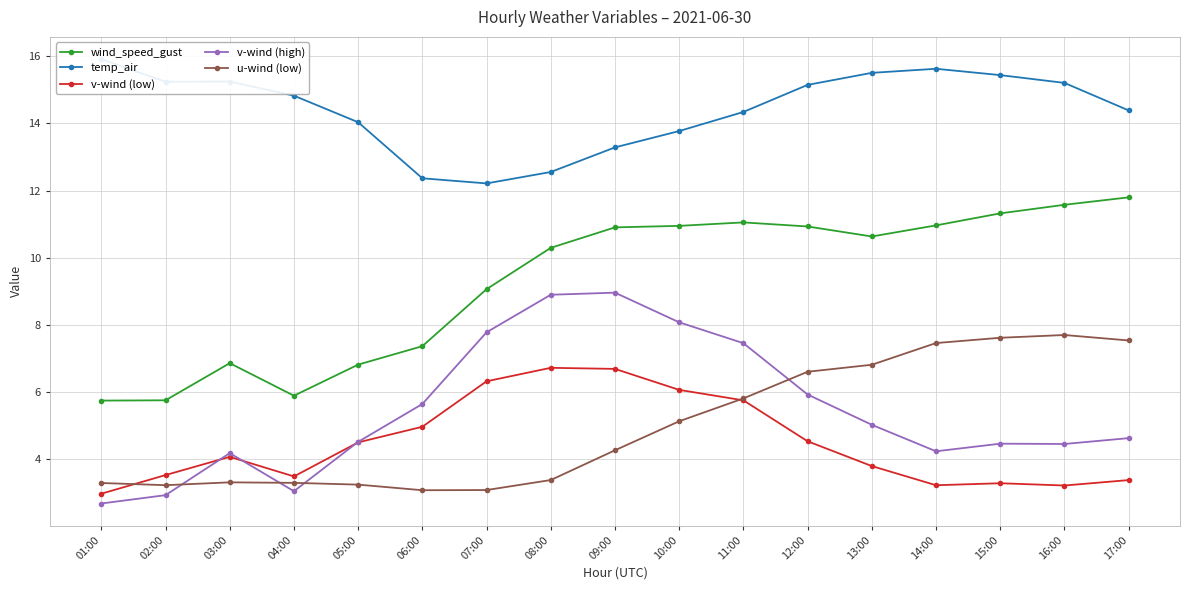

What is the total value across all series at 17:00?

41.7